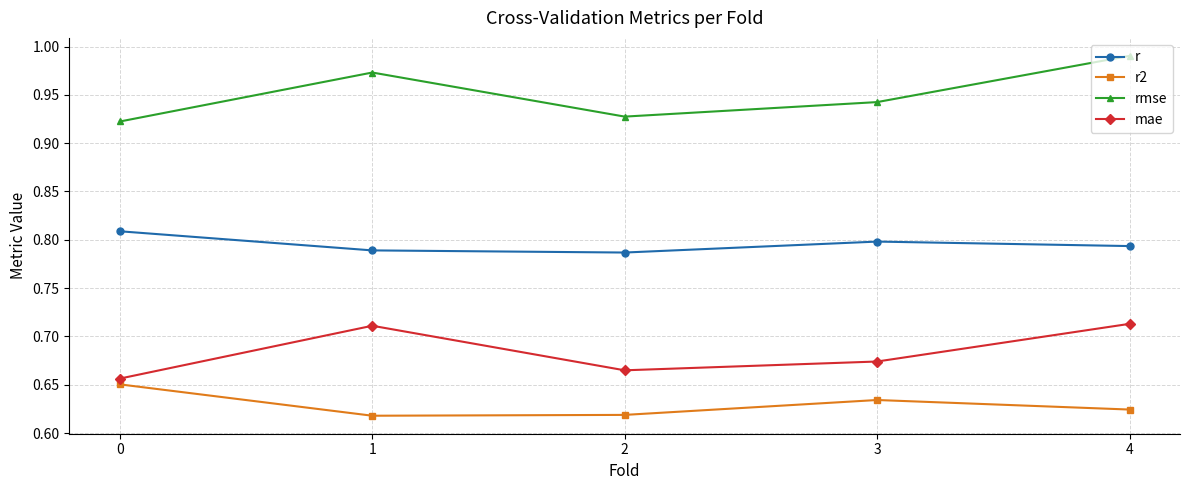

What is the difference between the highest and lowest values at 3?

0.3